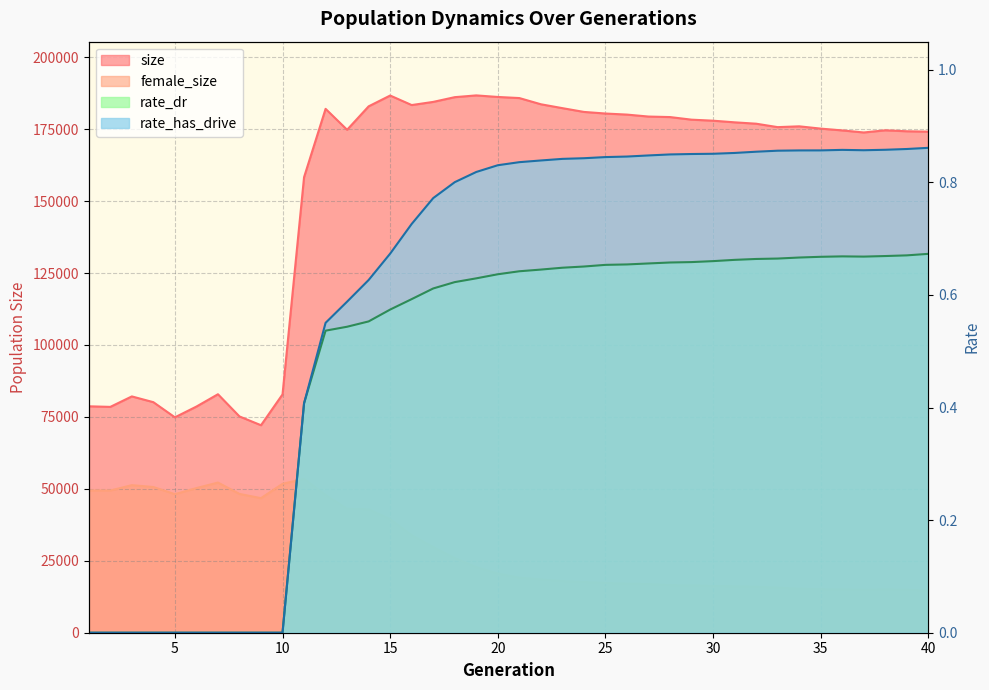

True or false: rate_has_drive has a value of 1.0 at 16.

False